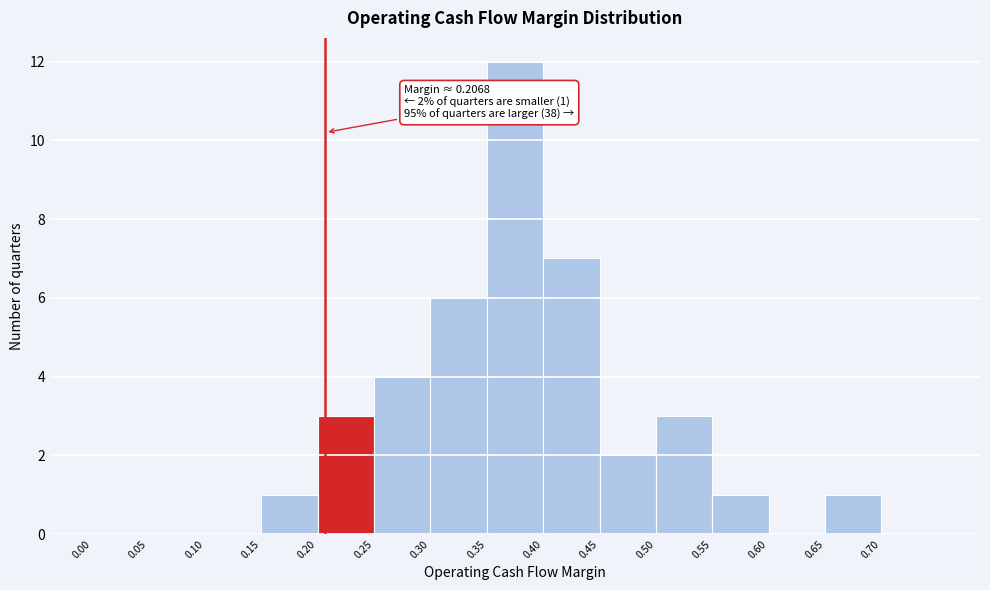

Which range on the x-axis has the tallest bar?

0.35 to 0.40